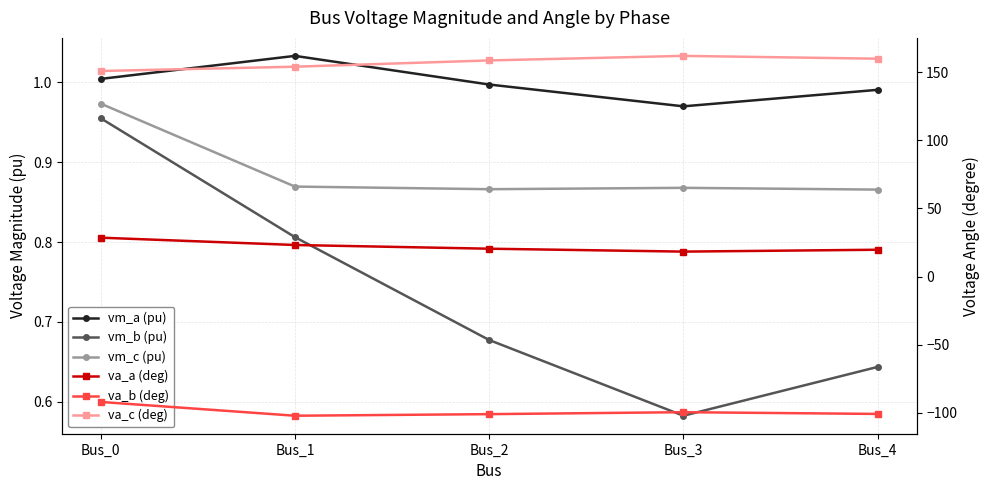

What is the difference between the maximum and minimum values in the vm_a (pu) series?

0.1